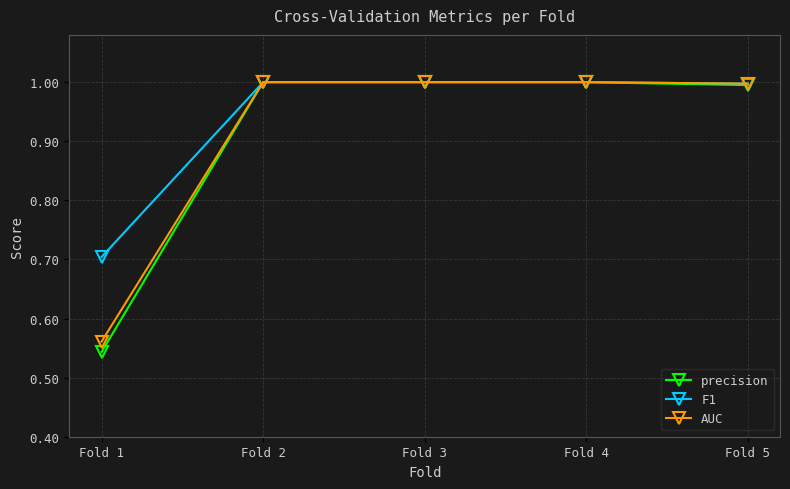

Which series has the largest total across all categories?

F1